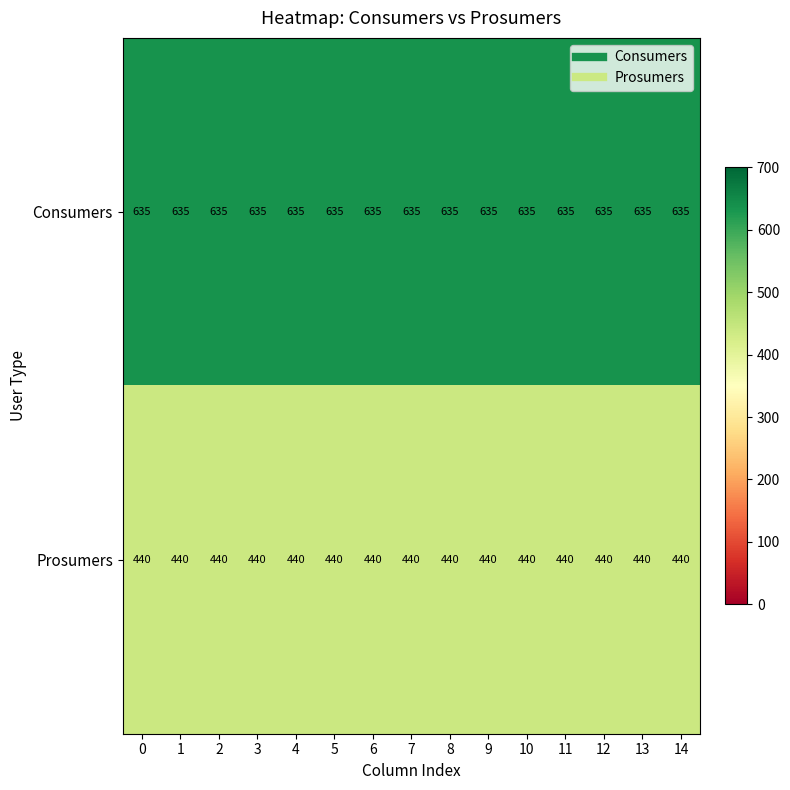

At how many categories does at least one series exceed 561?

15